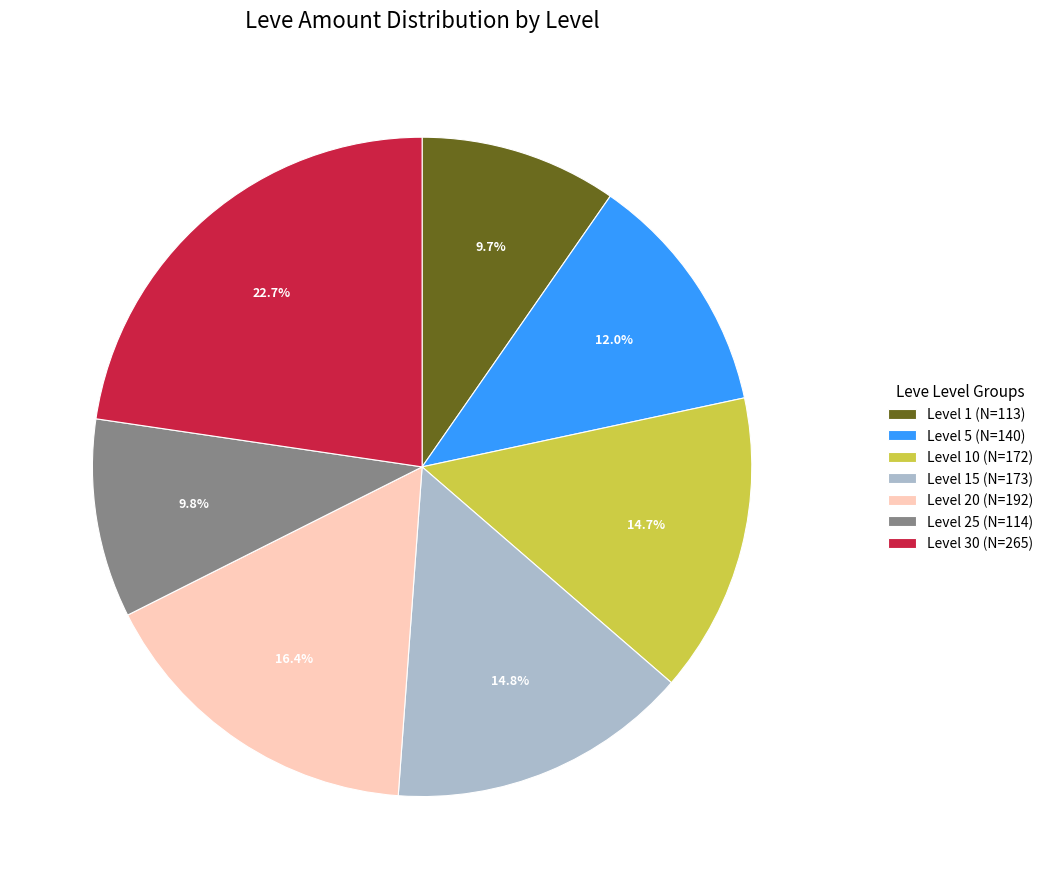

Is the sum of Level 15 (N=173) and Level 5 (N=140) greater than half?

No